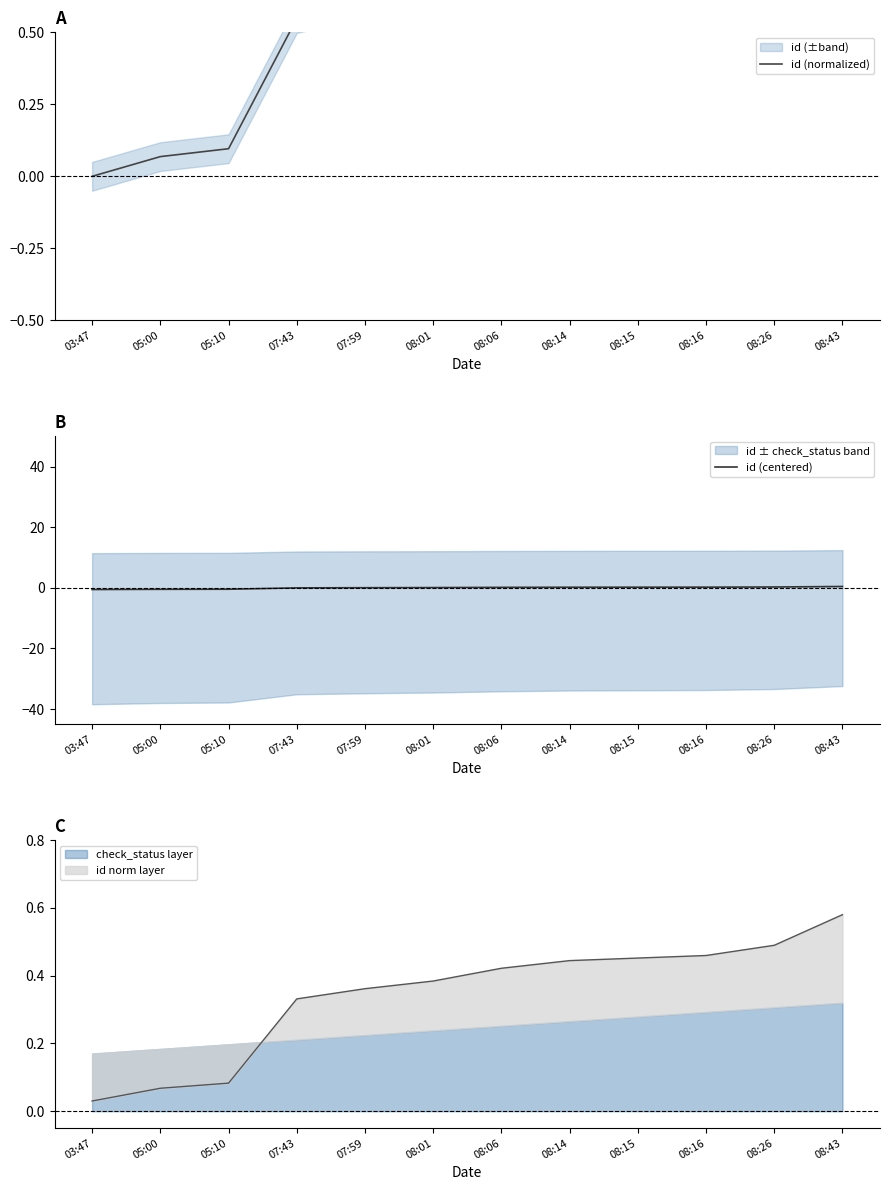

True or false: id (centered) has a value of 0.1 at 08:06.

True